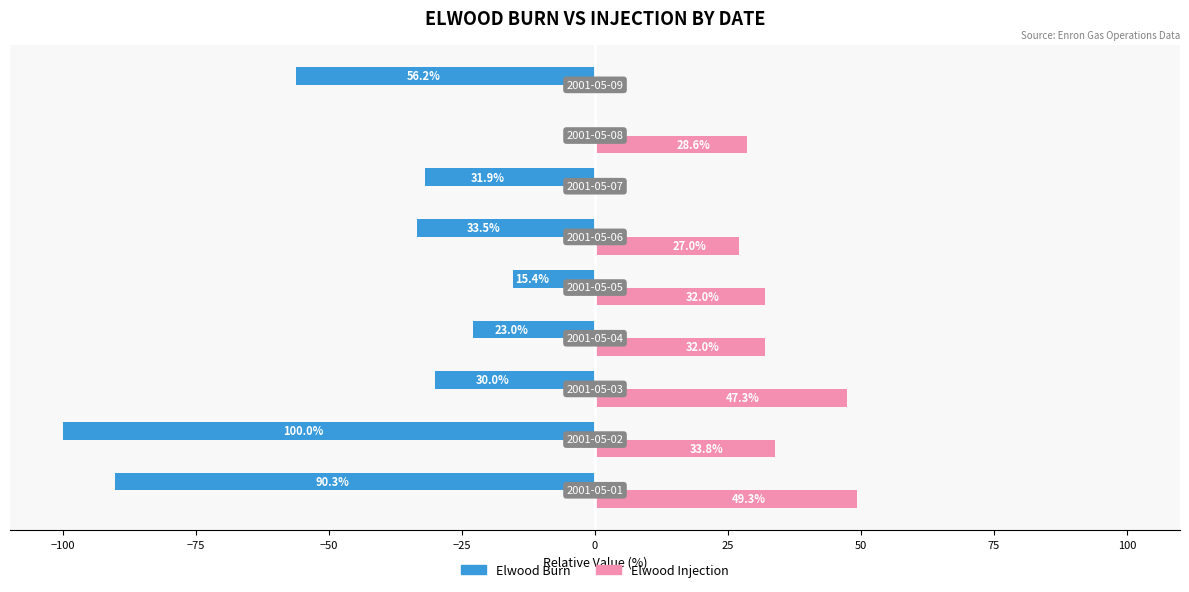

Which series has the largest total across all categories?

Elwood Injection